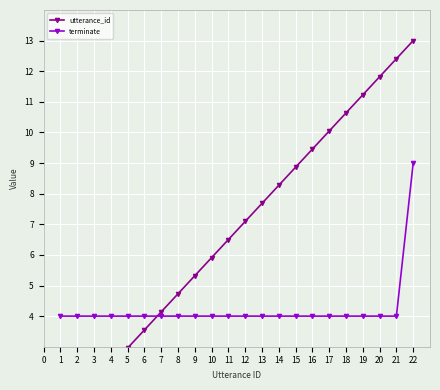

Does the chart display data point markers on the line(s)?

Yes